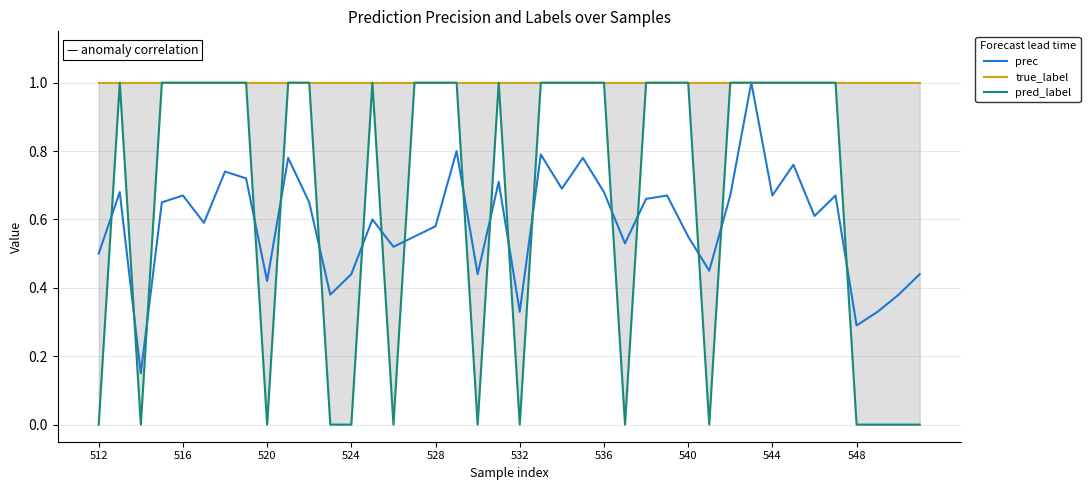

The value of prec at 528 is 0.9. True or false?

False